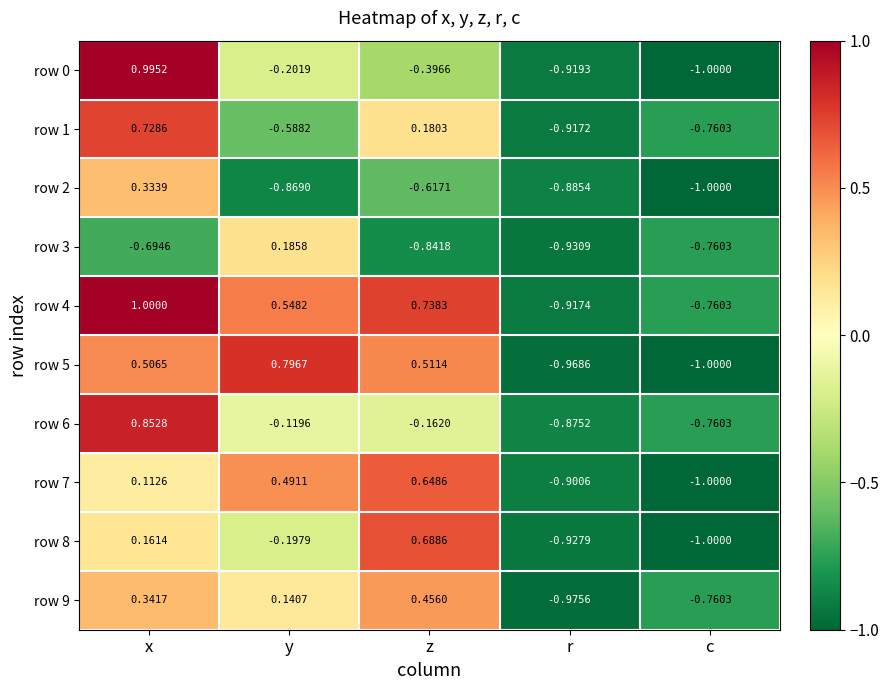

Which series has the largest range (max minus min)?

row 0